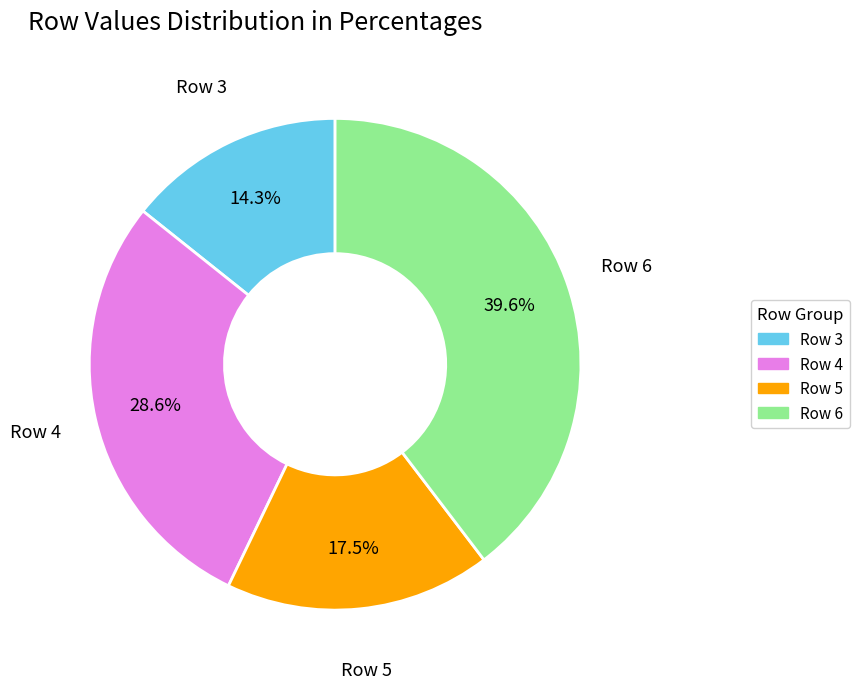

Does Row 3 represent more than half of the total?

No